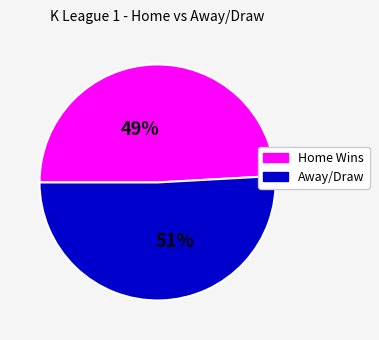

Combined, do Away/Draw and Home Wins account for over 50%?

Yes